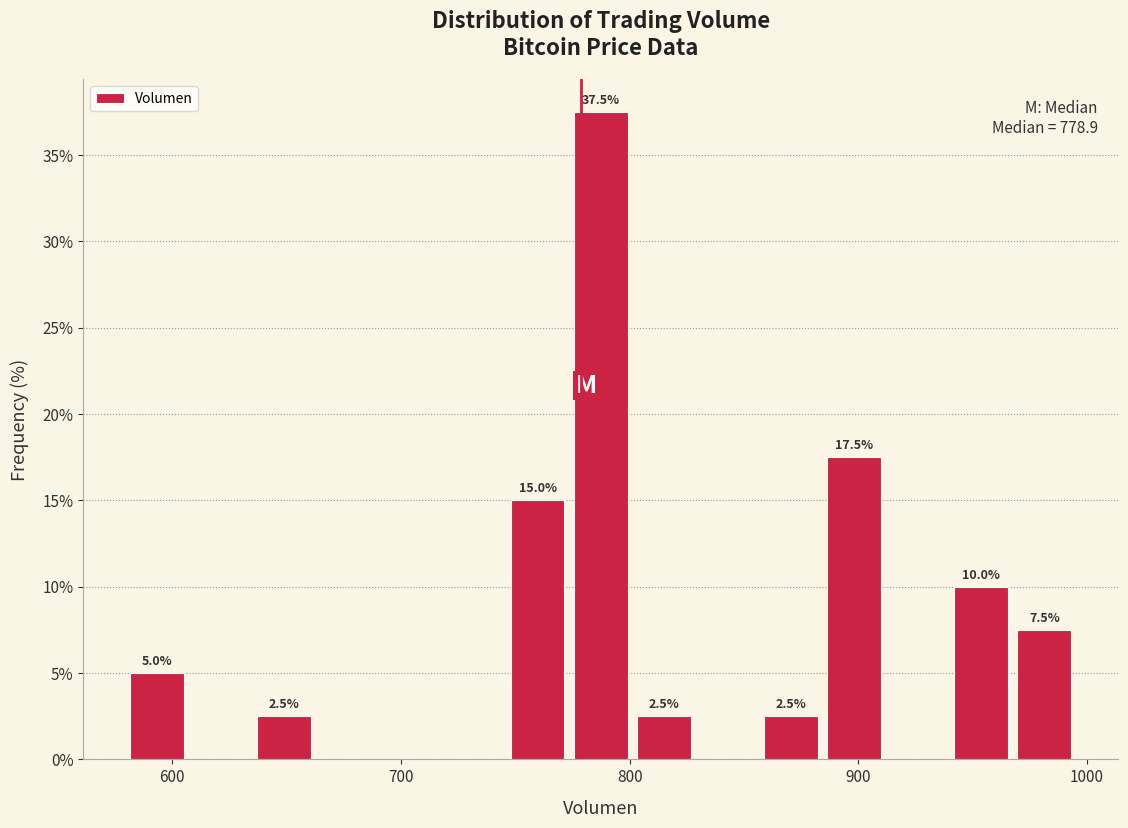

Around what value on the x-axis is the tallest bar? Give the approximate position of its centre, as read against the axis.

790